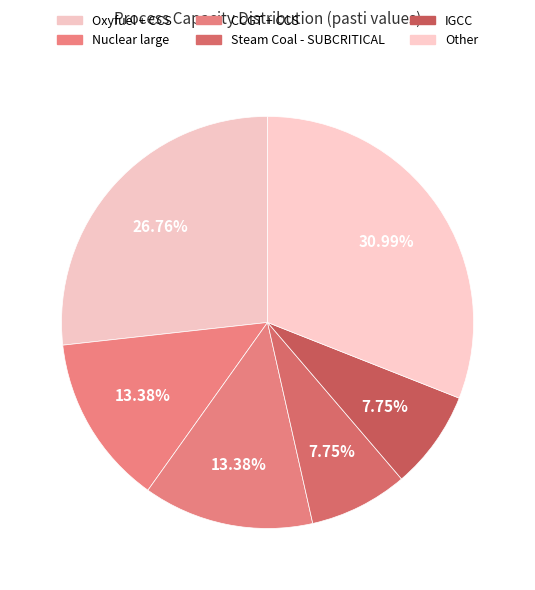

How many slices are in this pie chart?

6